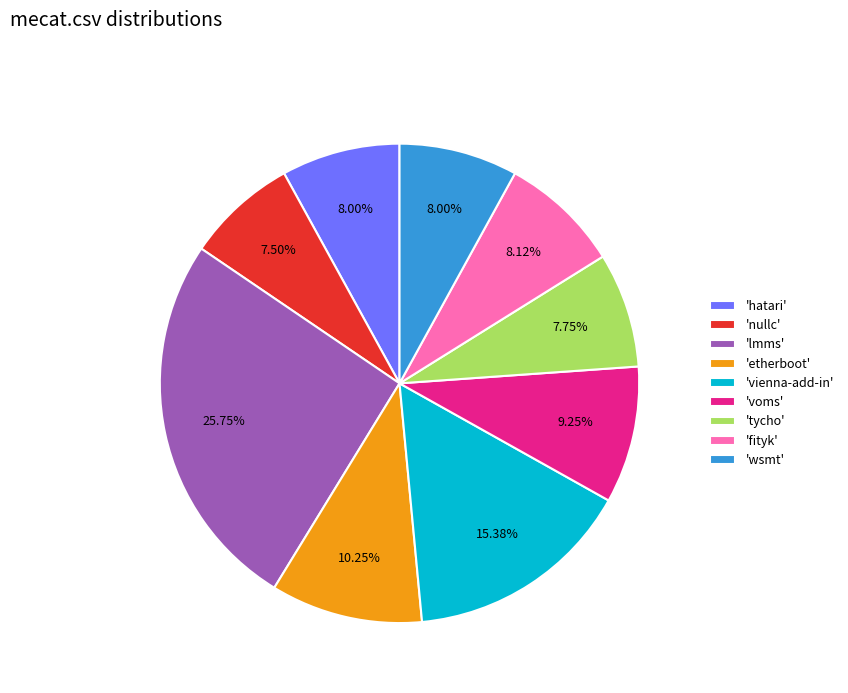

Is there a majority slice in this chart?

No